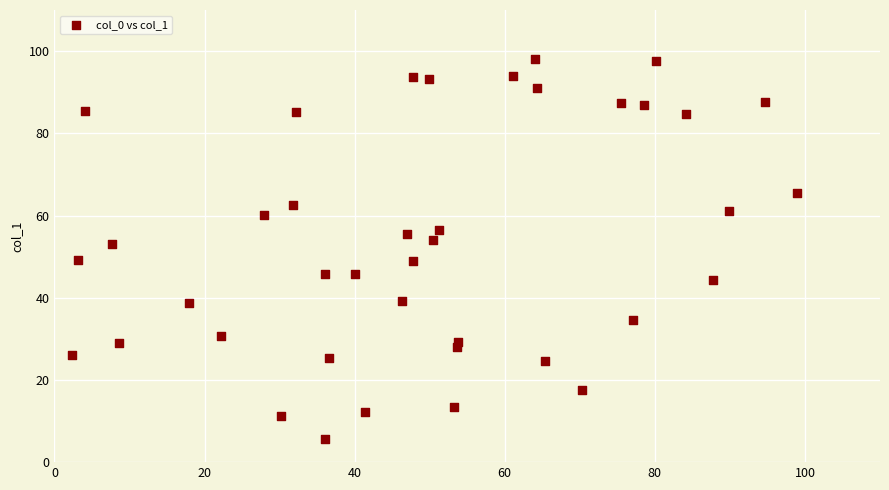

What is the range of Y values (max minus min)?

92.4